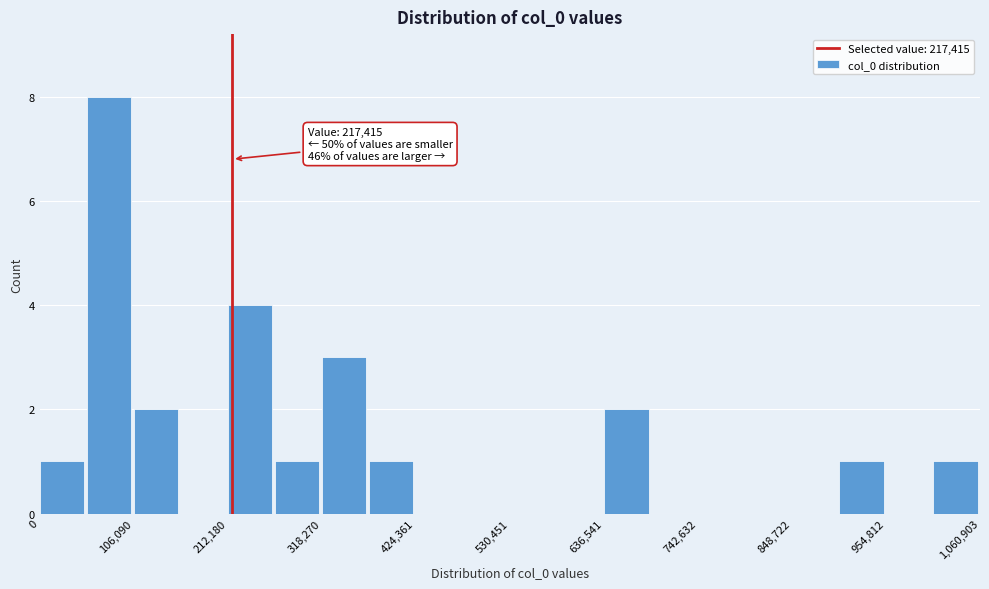

Read against the x-axis, roughly where is the centre of the tallest bar?

80000